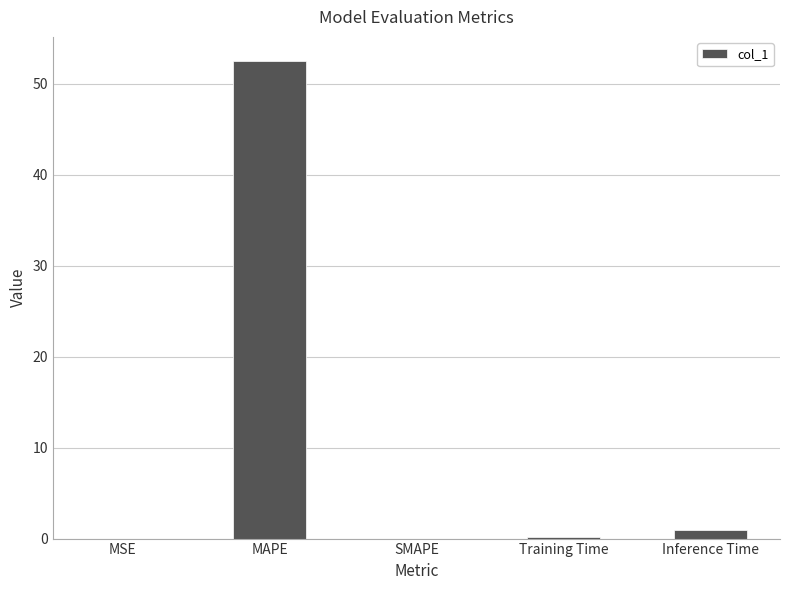

True or false: the data shows 52.5 at MAPE.

True